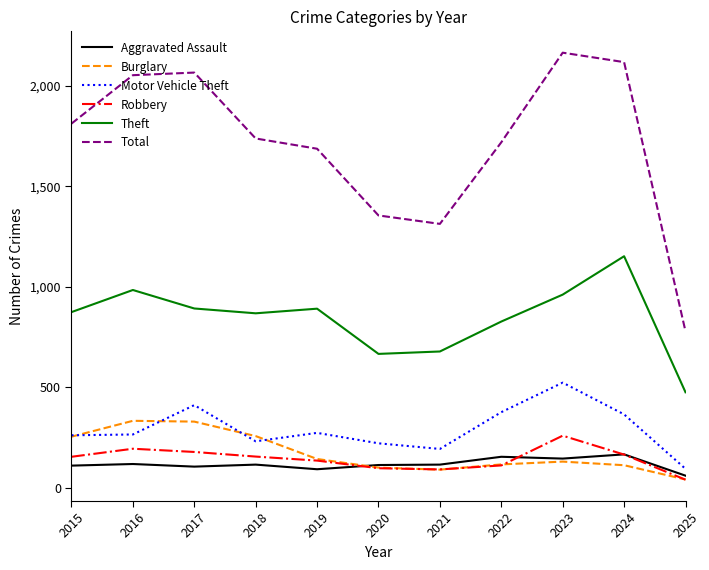

What is the spread (max minus min) of values at 2019?

1595